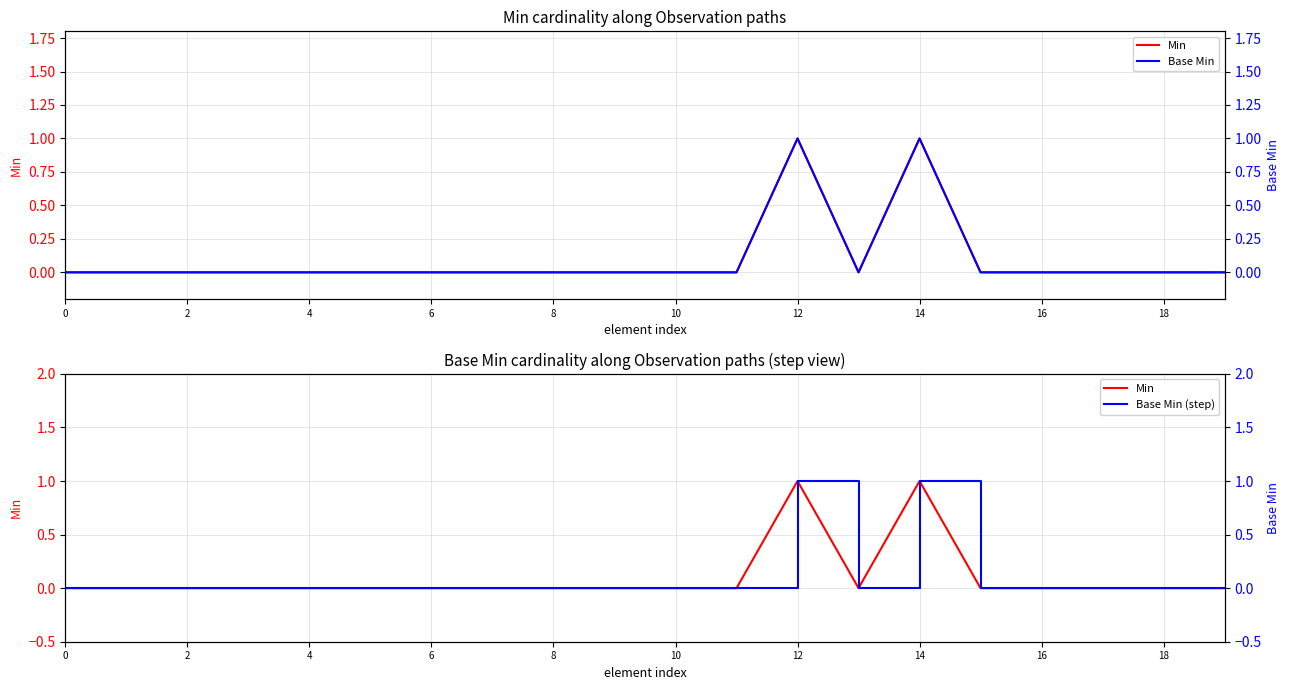

True or false: Min has a value of -1 at 16.

False